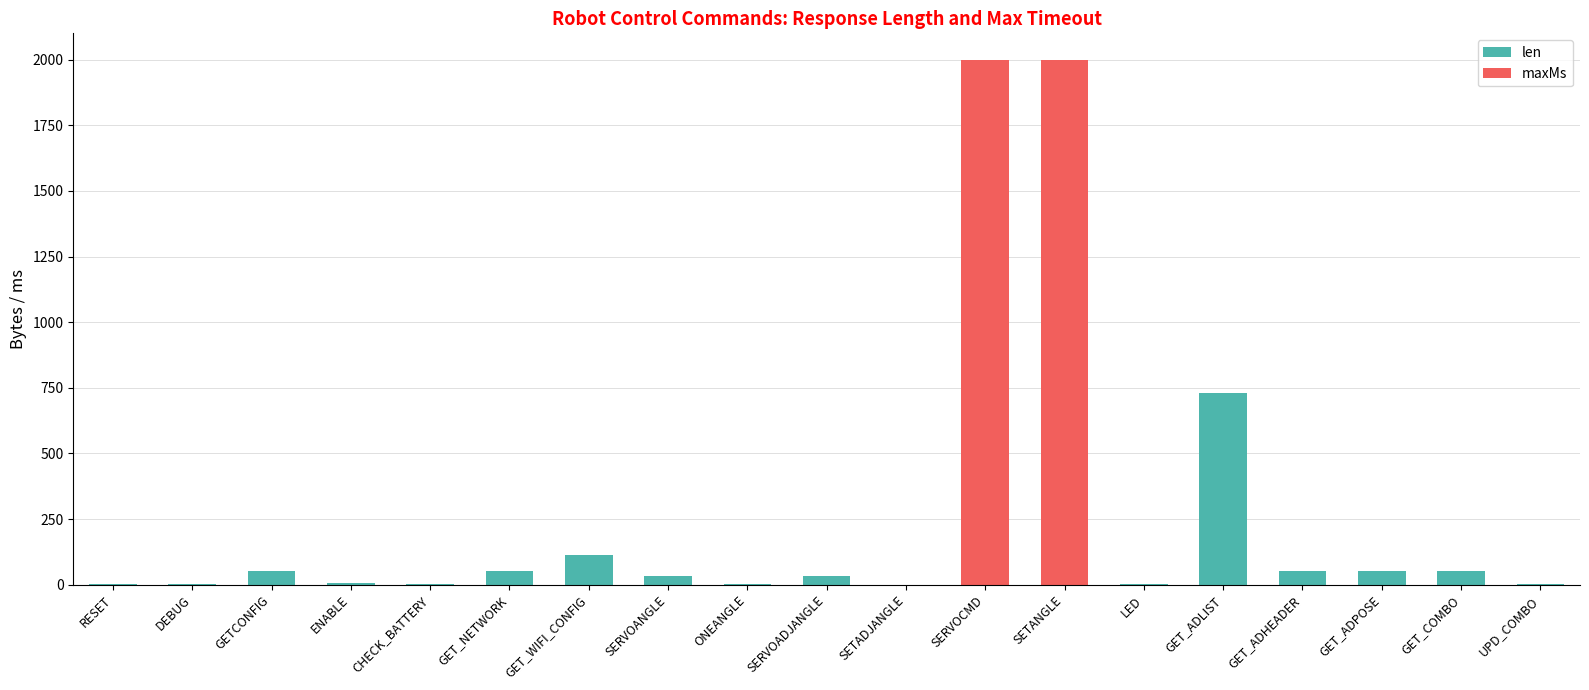

What is the sum of all len values?

1195